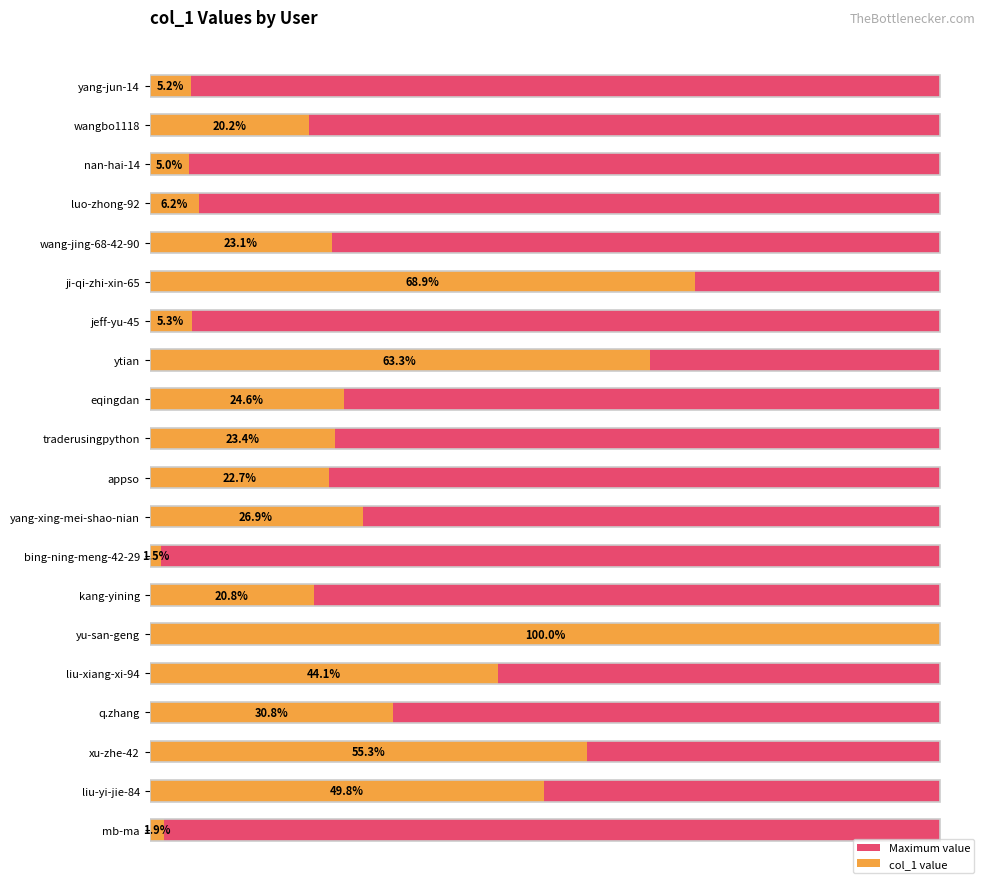

How many bars are there in total?

40